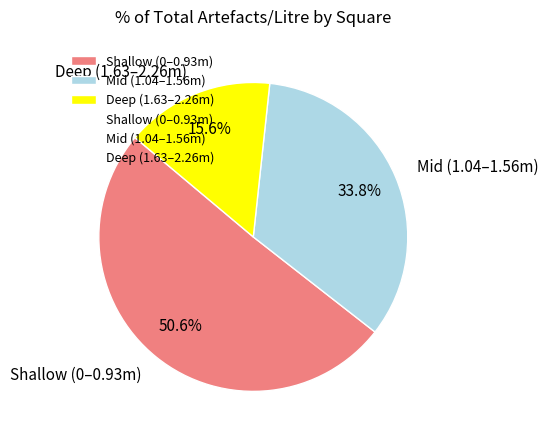

How many slices are in this pie chart?

3